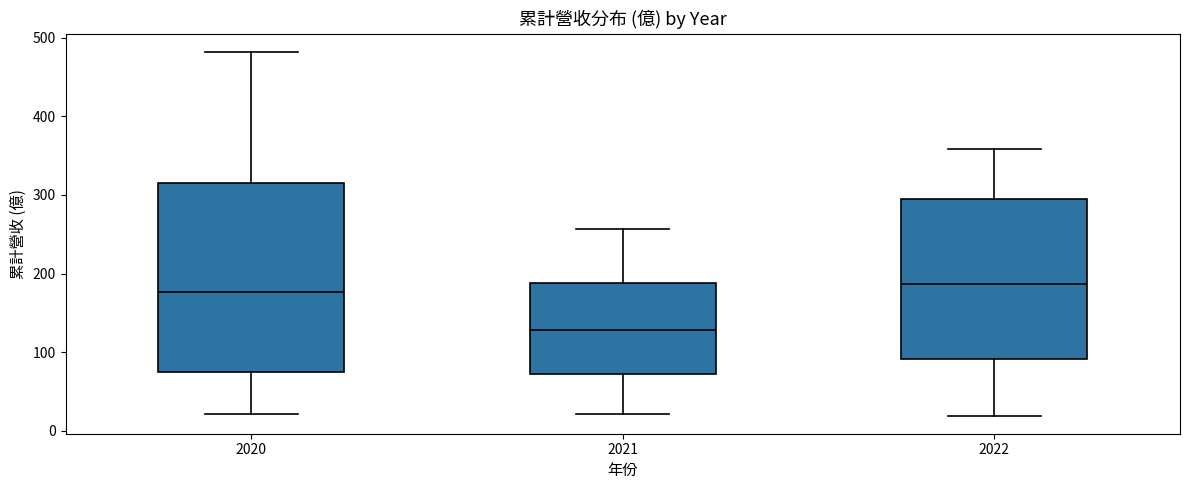

Which box is the tallest, from its lower edge to its upper edge?

2020